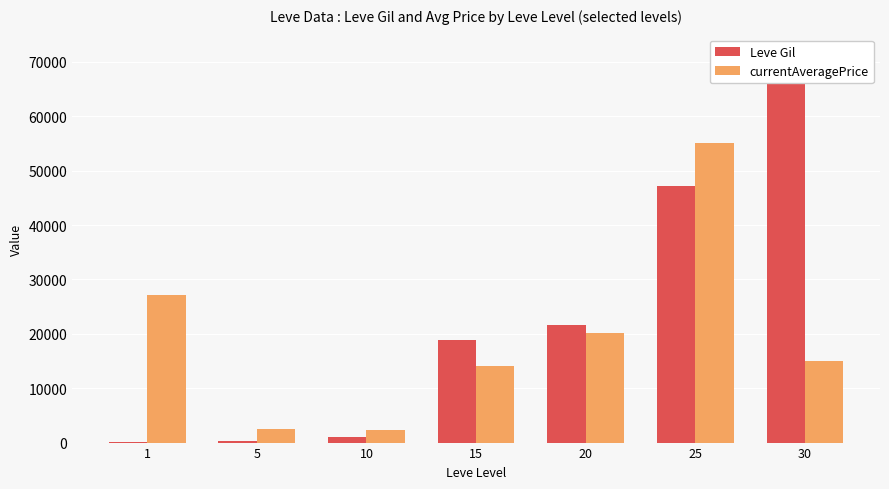

At which category is the sum across all series the highest?

25